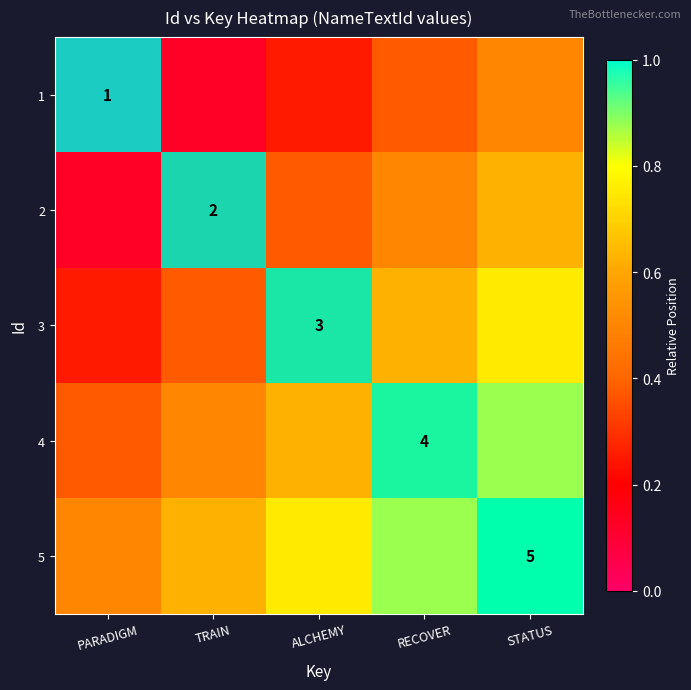

At which label does 2 reach its minimum?

PARADIGM